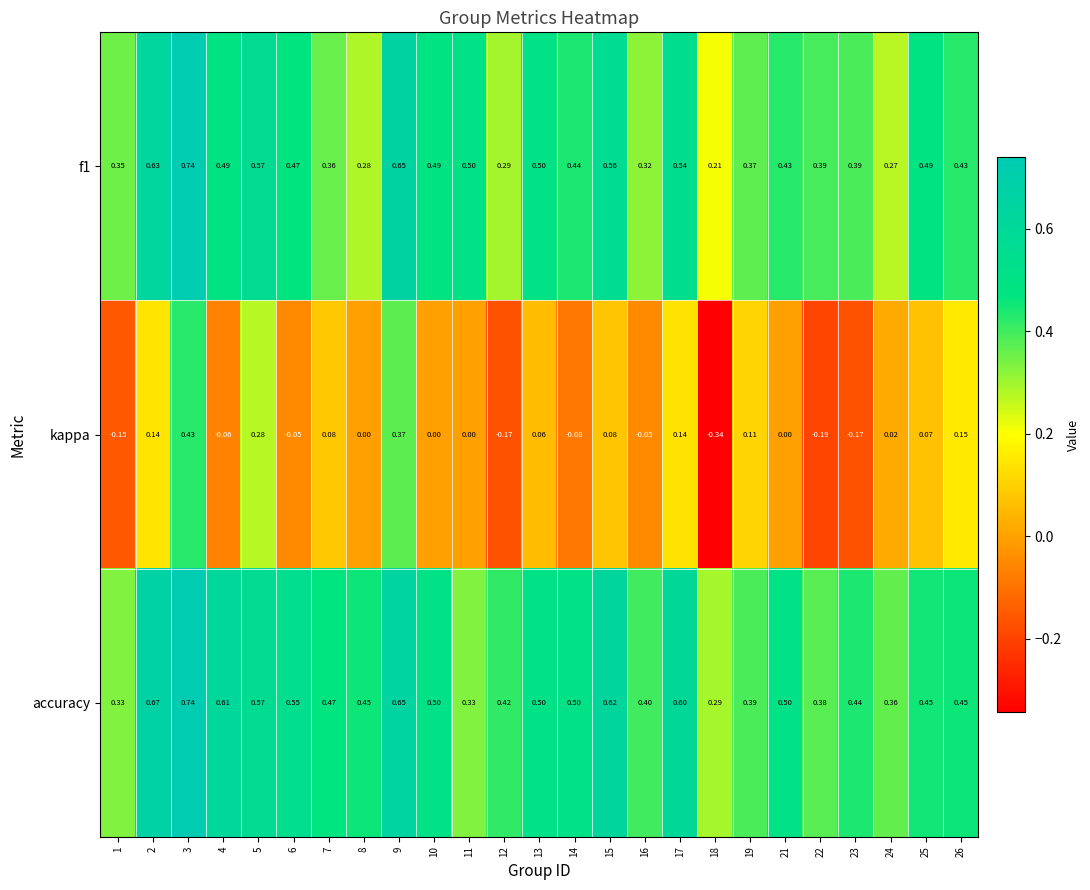

Is the value of f1 at 21 greater than the value of kappa at 16?

Yes